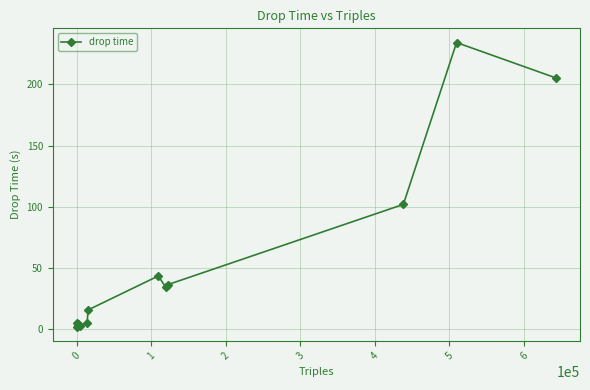

What is the maximum value shown in the chart?

234.2